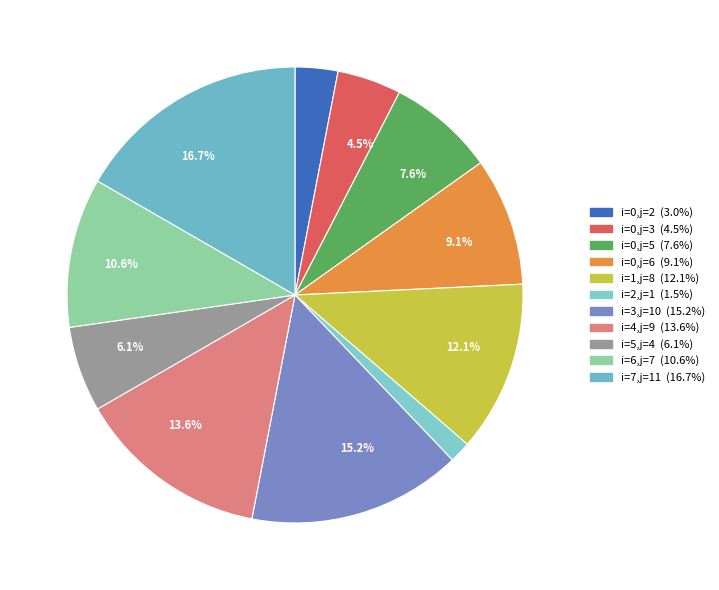

Count the number of slices in the pie.

11